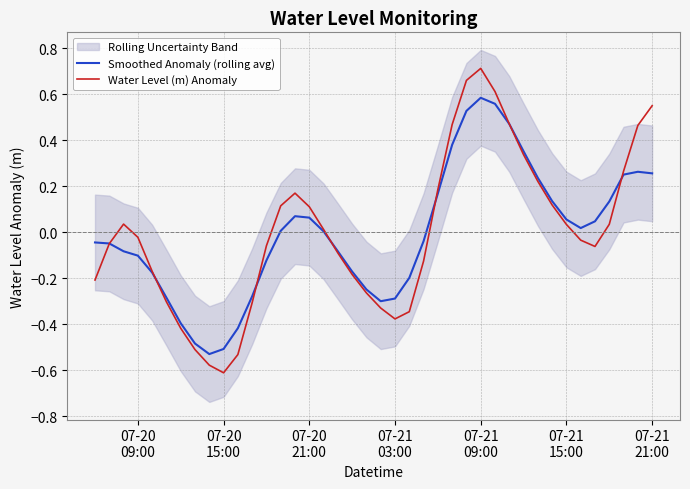

How many lines are shown in the chart?

2